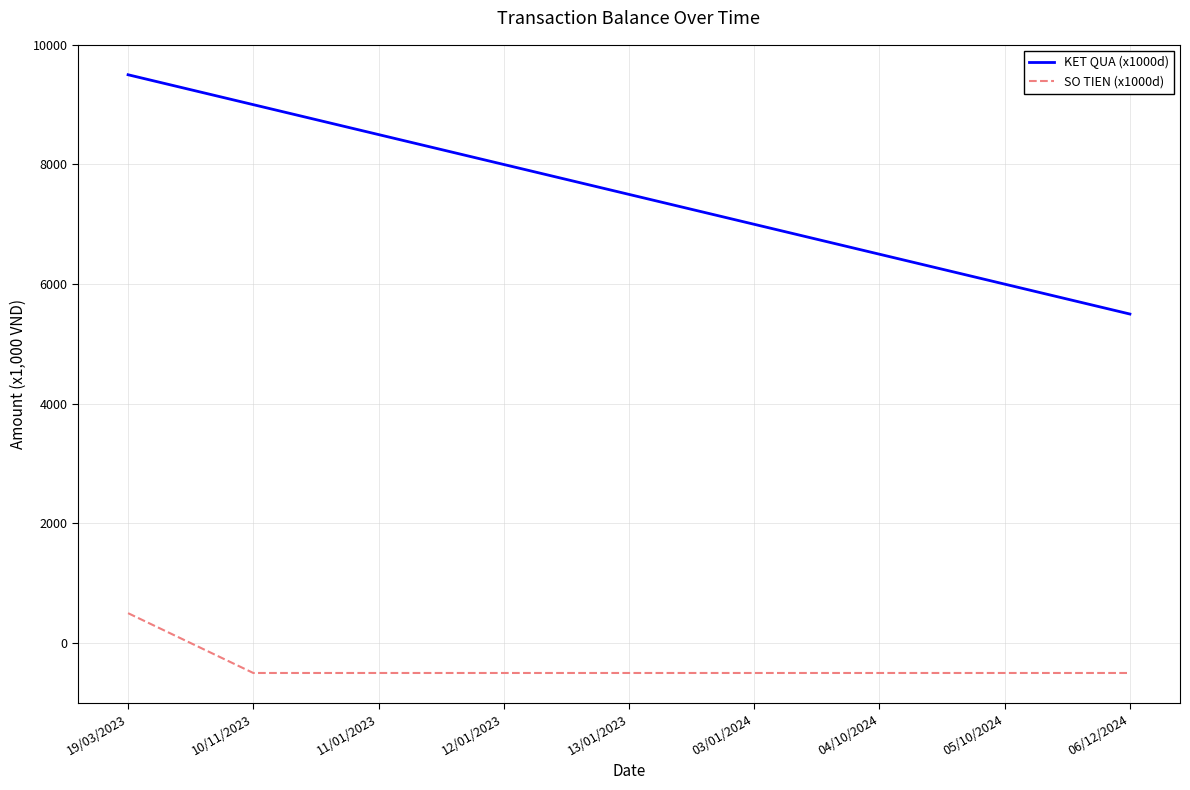

Is the value of KET QUA (x1000d) at 04/10/2024 greater than the value of SO TIEN (x1000d) at 13/01/2023?

Yes